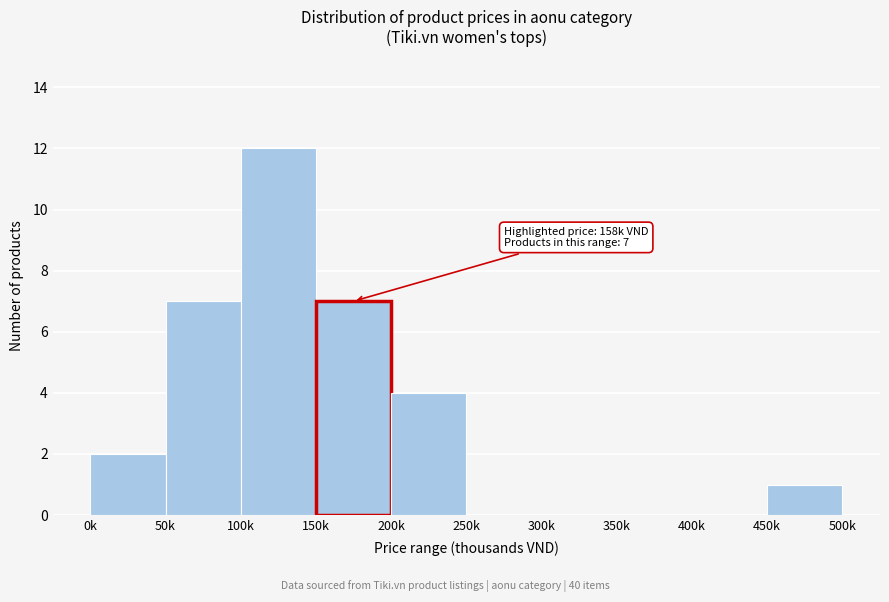

Reading left to right, list all the values displayed in this chart.

0k=2	50k=7	100k=12	150k=7	200k=4	250k=0	300k=0	350k=0	400k=0	450k=1